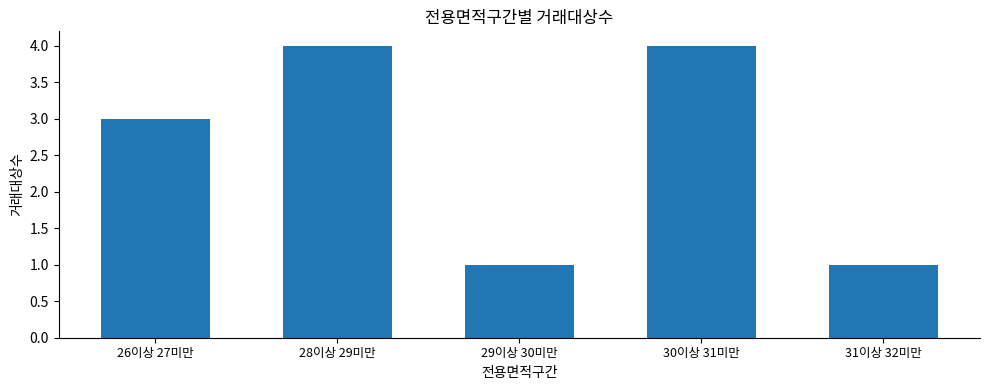

Reading left to right, transcribe all the data shown in this chart.

3	4	1	4	1